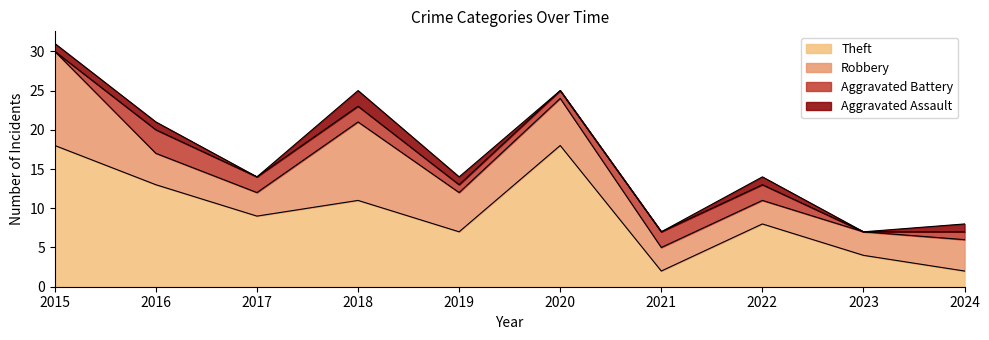

List the labels in order of Theft value, largest first.

2015, 2020, 2016, 2018, 2017, 2022, 2019, 2023, 2021, 2024